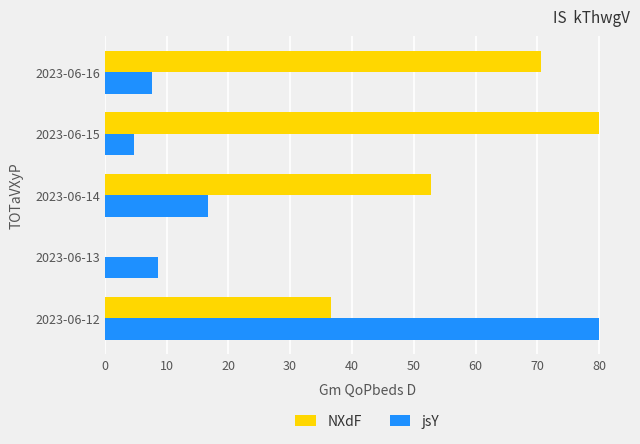

What is the sum of all jsY values?

117.8